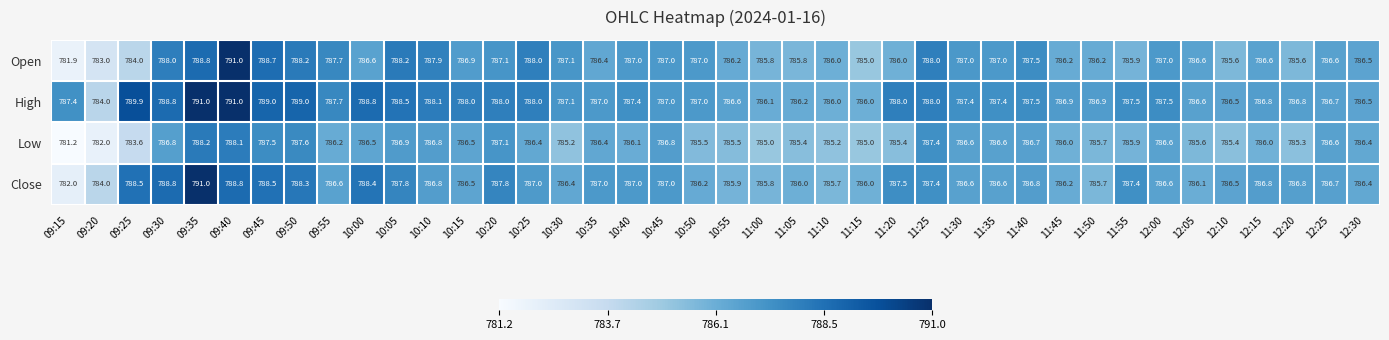

The Close series shows 786.5 at 12:10. True or false?

True